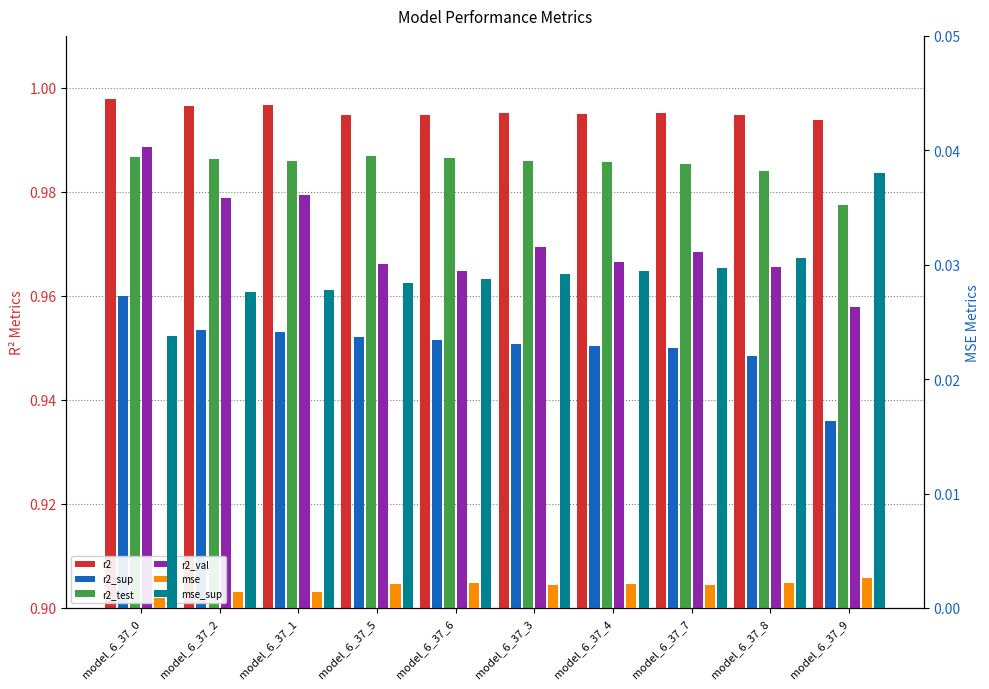

Between model_6_37_0 and model_6_37_6, which is larger?

model_6_37_0